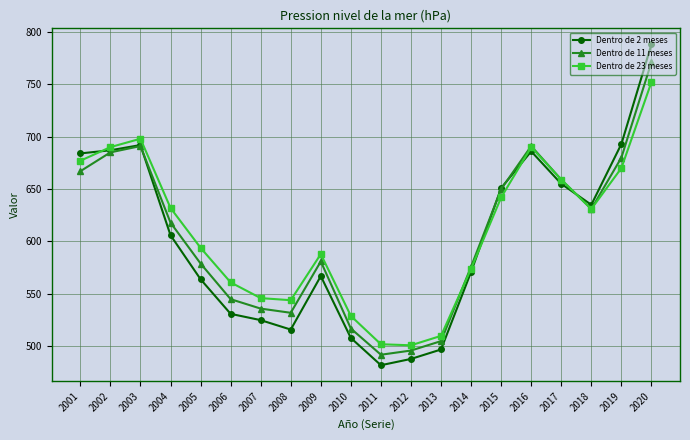

Is it true that Dentro de 23 meses equals 273 at 2012?

False